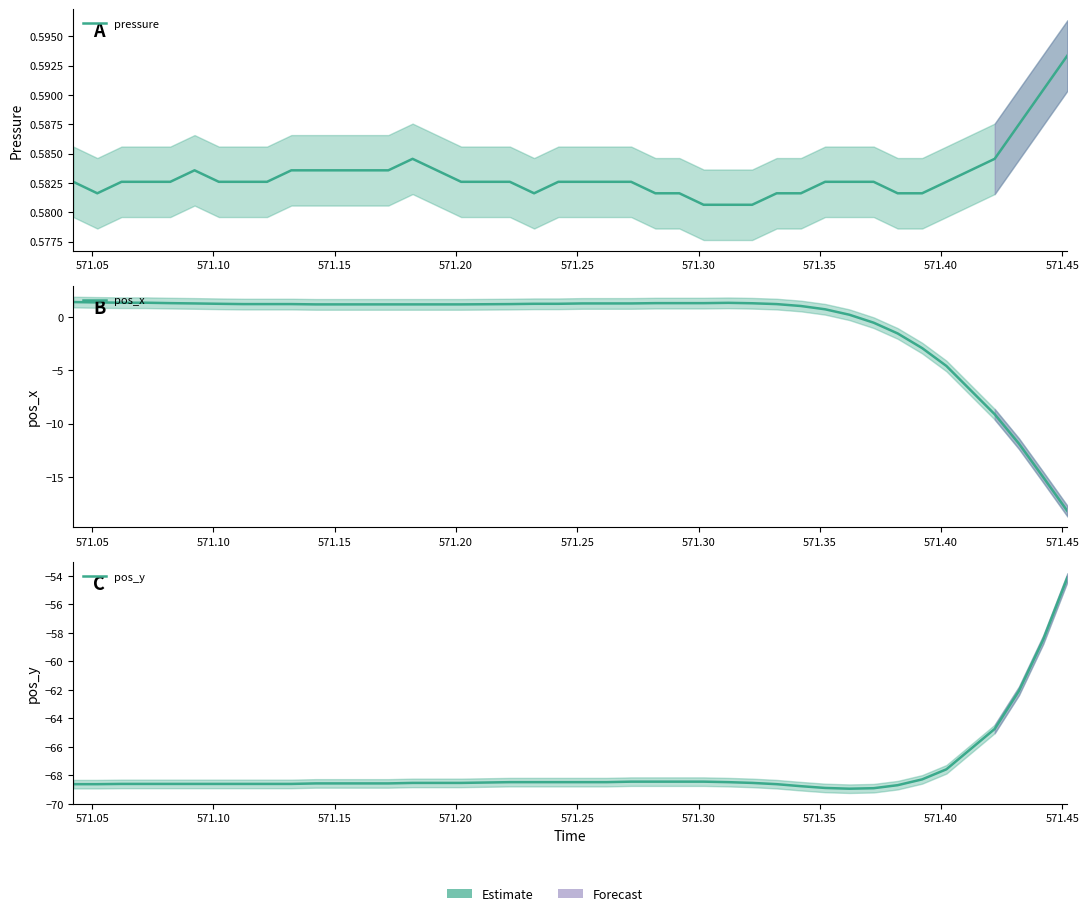

What is the lowest value of the pos_x series?

-18.2